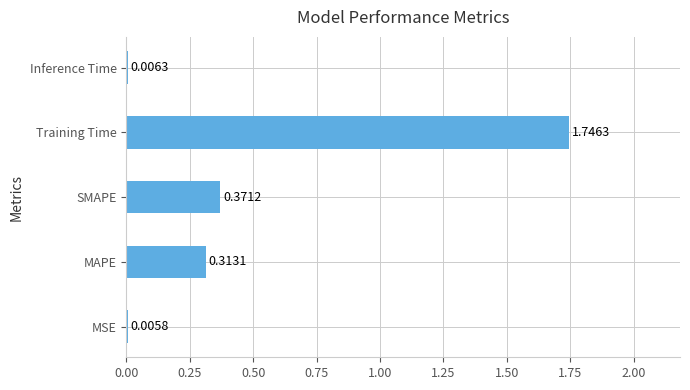

What is the average value?

0.5